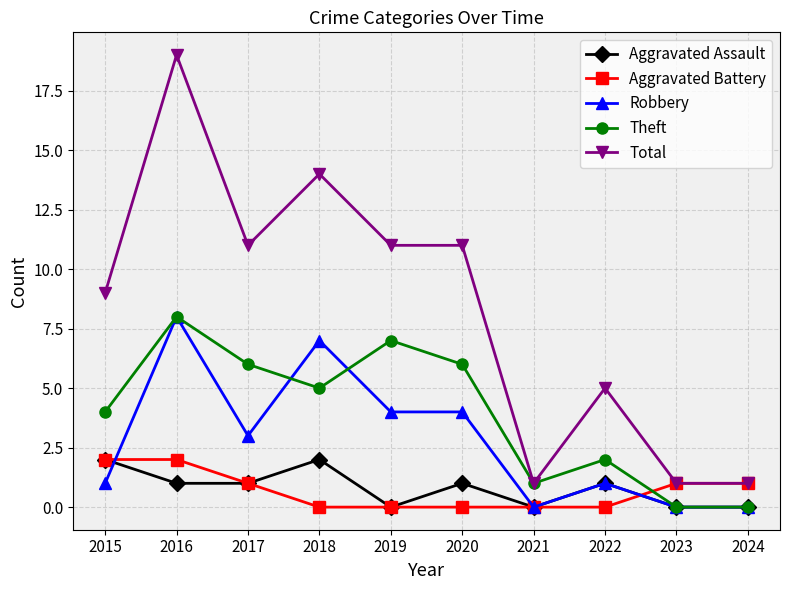

What is the spread (max minus min) of values at 2022?

5